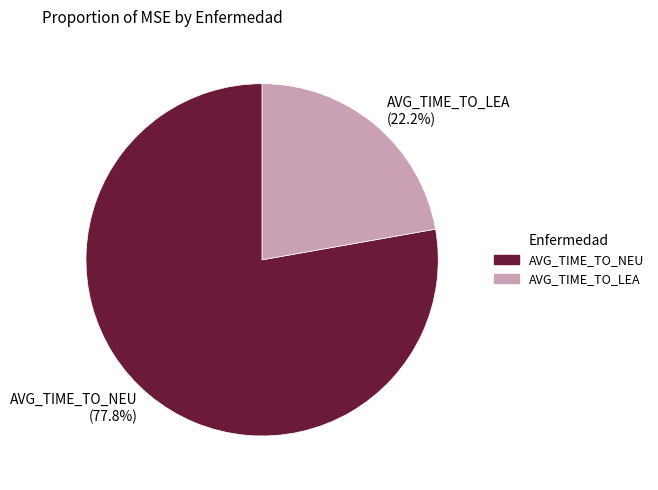

What is the smallest slice in the pie chart?

AVG_TIME_TO_LEA